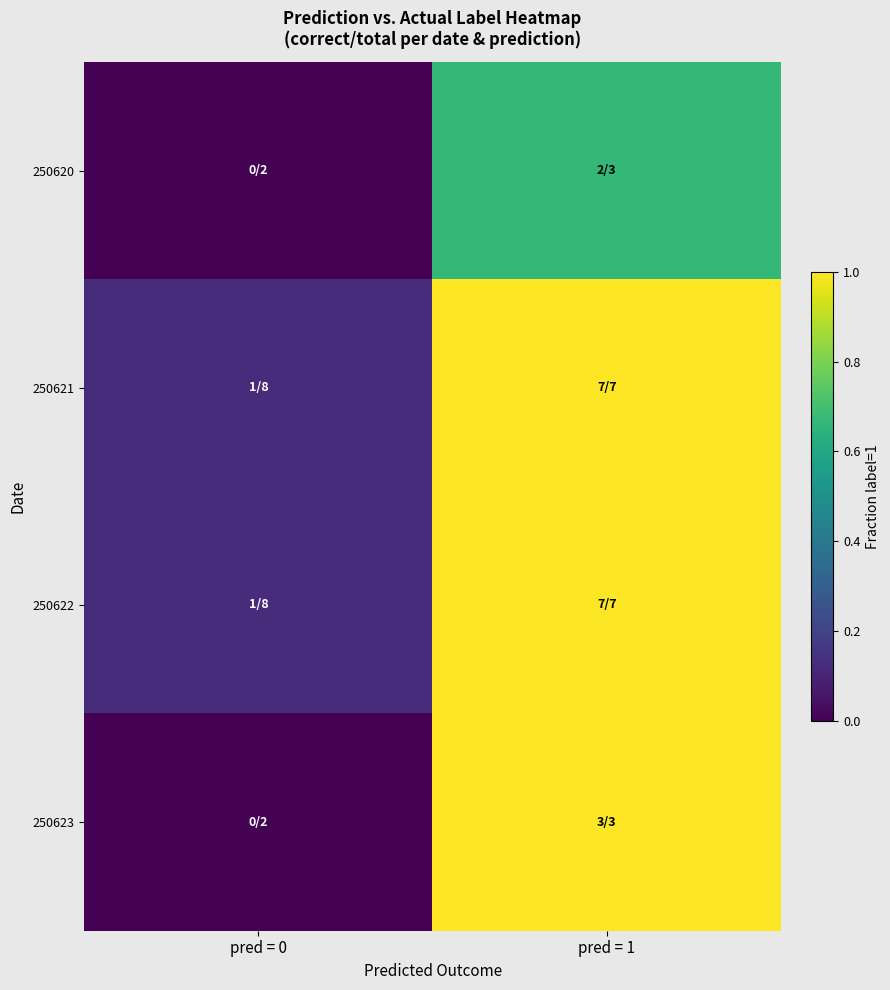

Rank the series by their maximum value, from lowest to highest.

250620, 250621, 250622, 250623